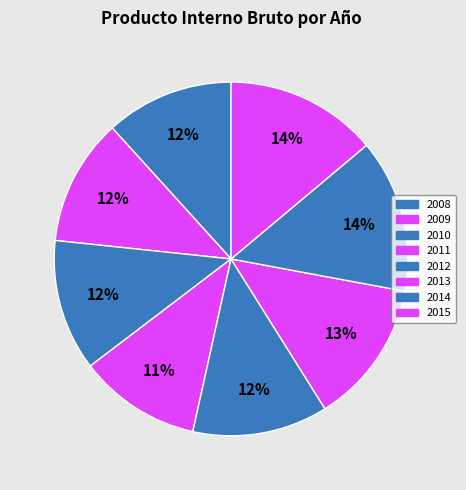

What percentage is the 2013 slice, to the nearest percent?

13%